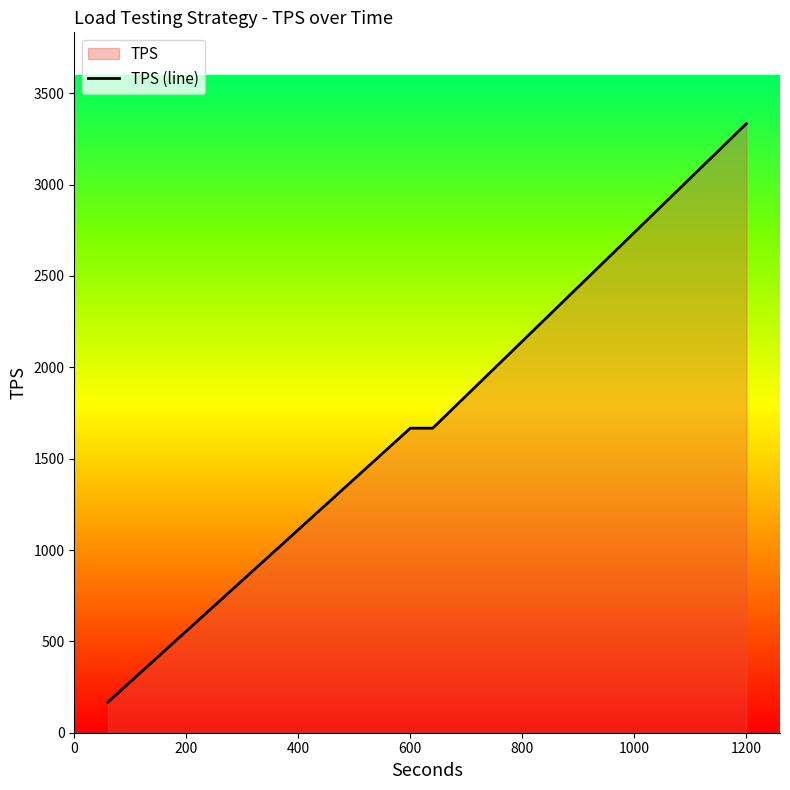

What is the value of the 1st point from the left?

166.7